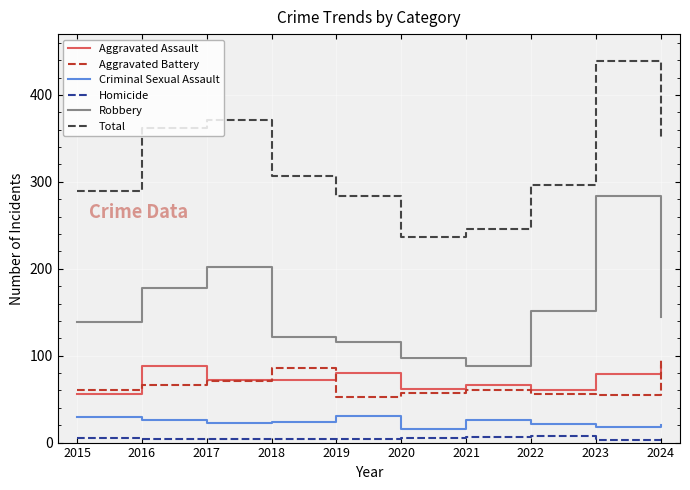

The value of Robbery at 2015 is 139. True or false?

True